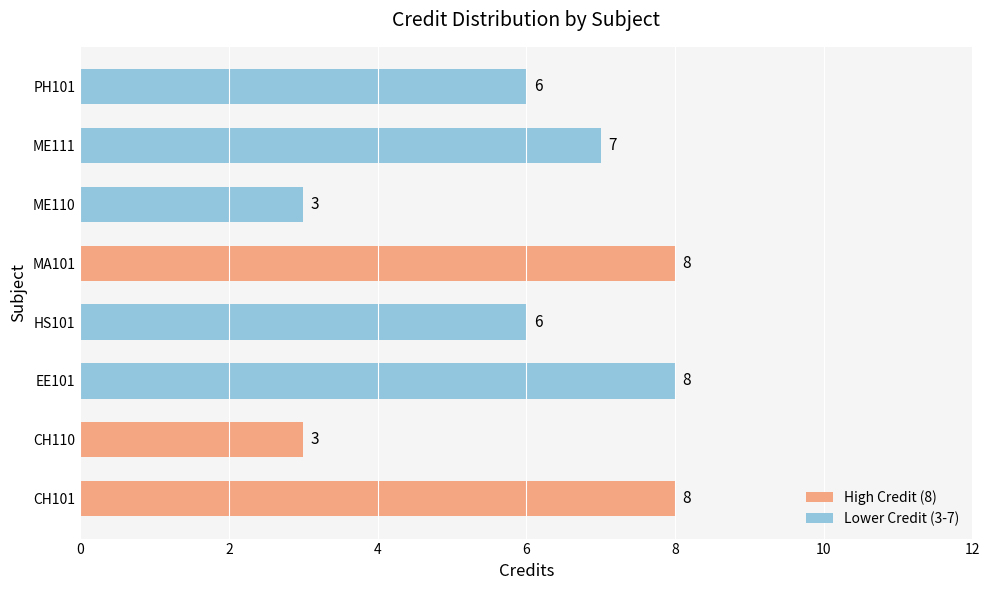

What is the difference between the maximum and minimum values?

5